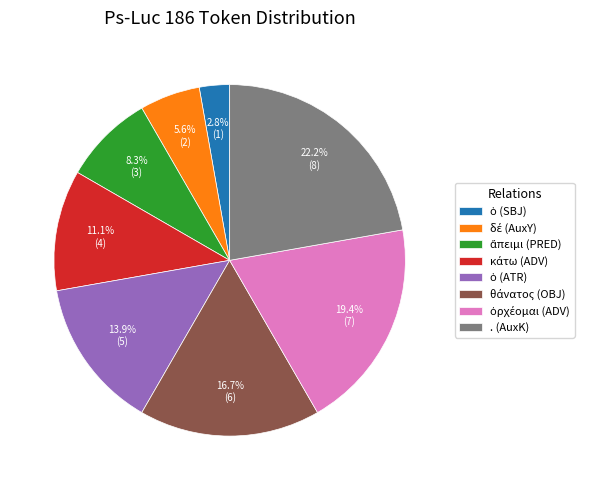

Does any single category account for the majority?

No